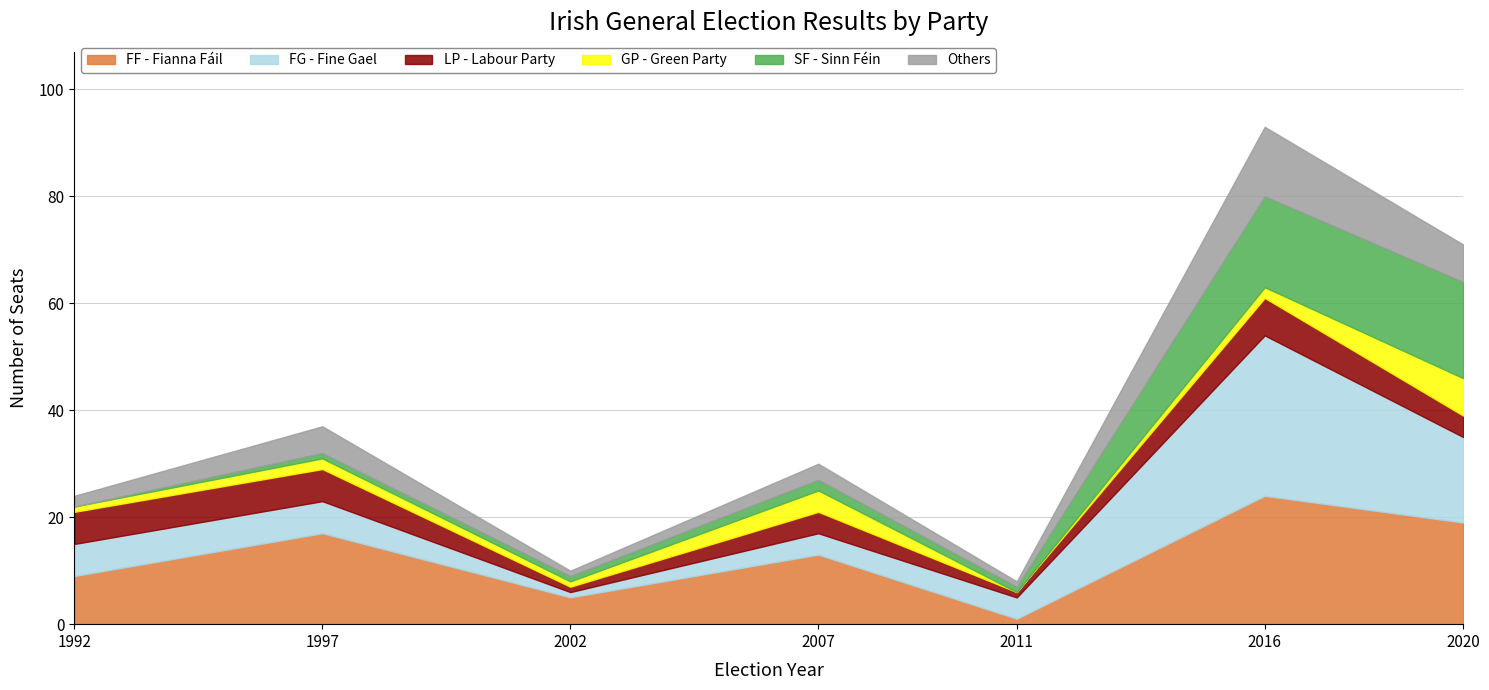

At which category is the sum across all series the highest?

2016